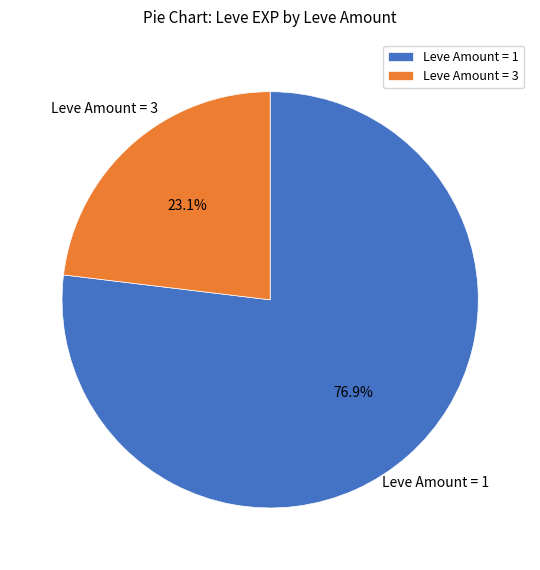

Which has a higher value, Leve Amount = 1 or Leve Amount = 3?

Leve Amount = 1